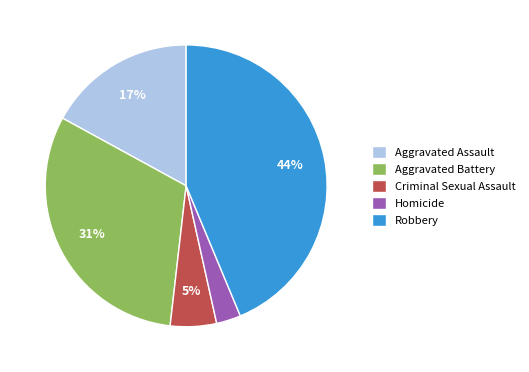

Which slice is the smallest?

Homicide